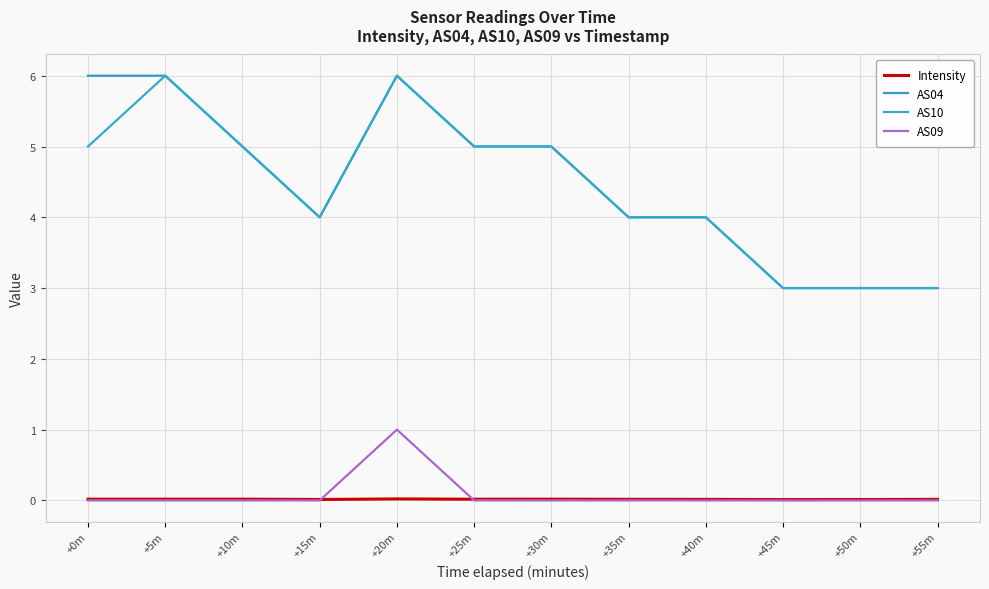

How many lines are shown in the chart?

4